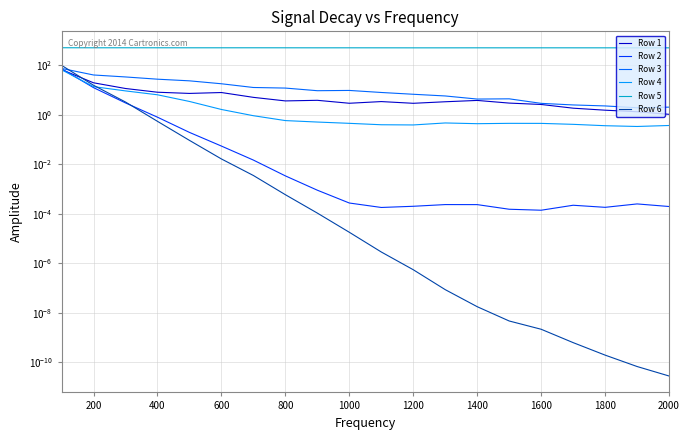

List the series in order of their peak value, highest first.

Row 5, Row 6, Row 3, Row 2, Row 1, Row 4